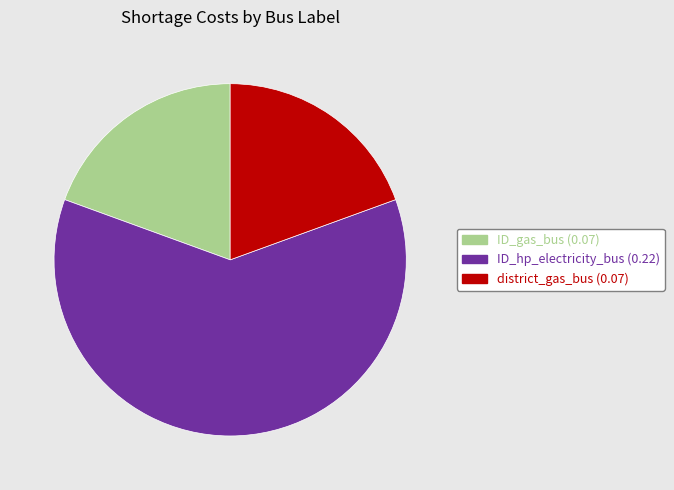

Does any single category account for the majority?

Yes